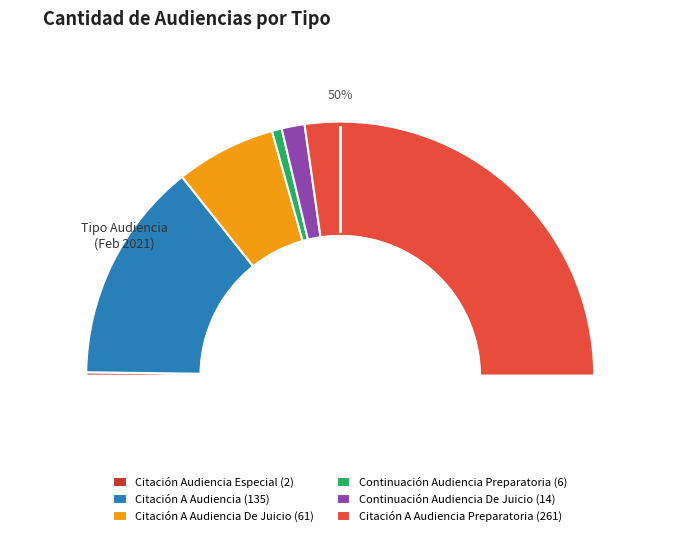

Approximately how many times larger is the value at Citación A Audiencia compared to Continuación Audiencia Preparatoria?

22.5